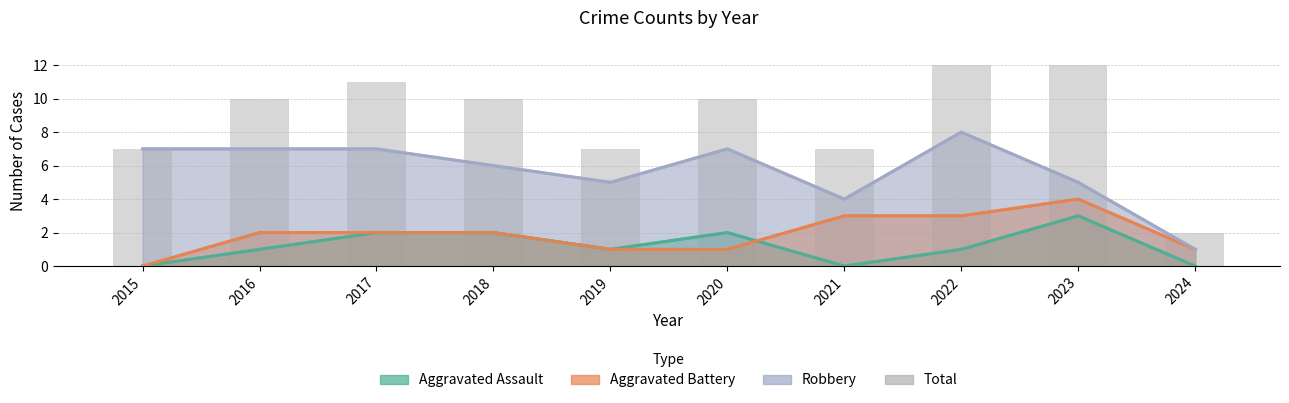

Between 2024 and 2015, which is larger?

2015